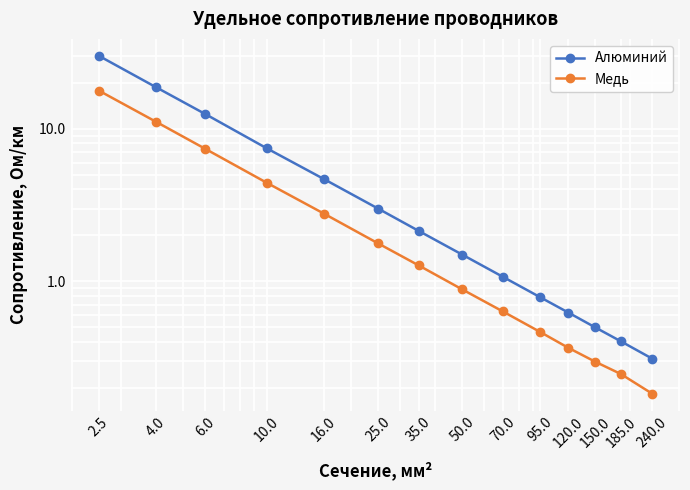

List the series in order of their peak value, lowest first.

Медь, Алюминий